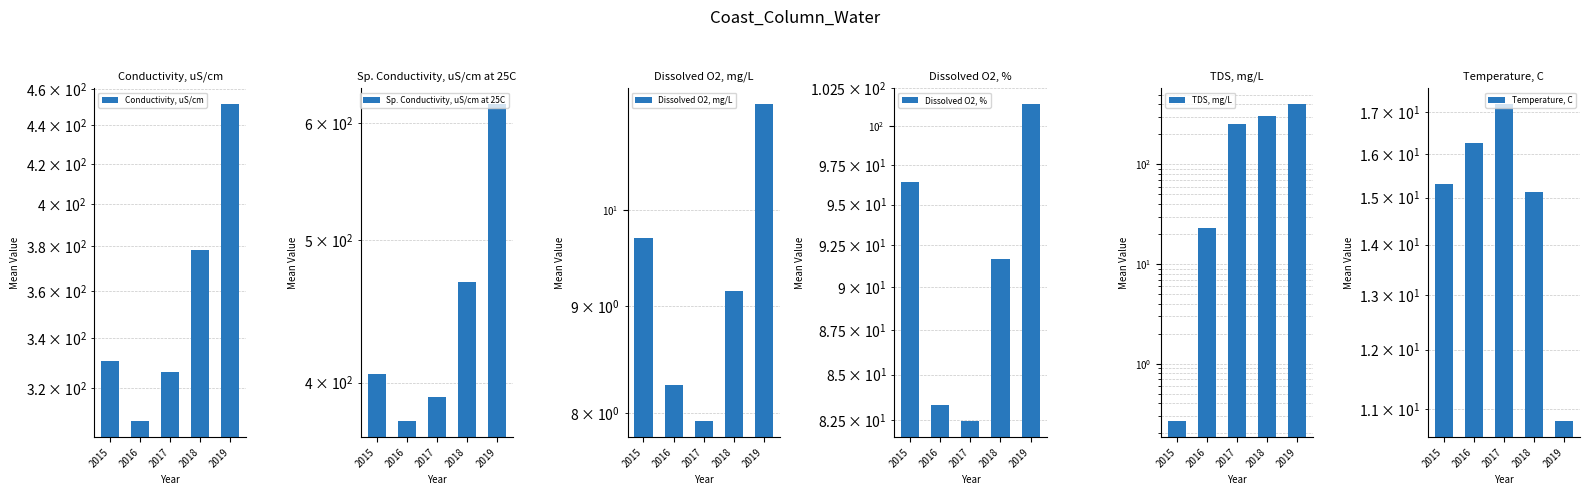

At how many categories does at least one series exceed 250?

5